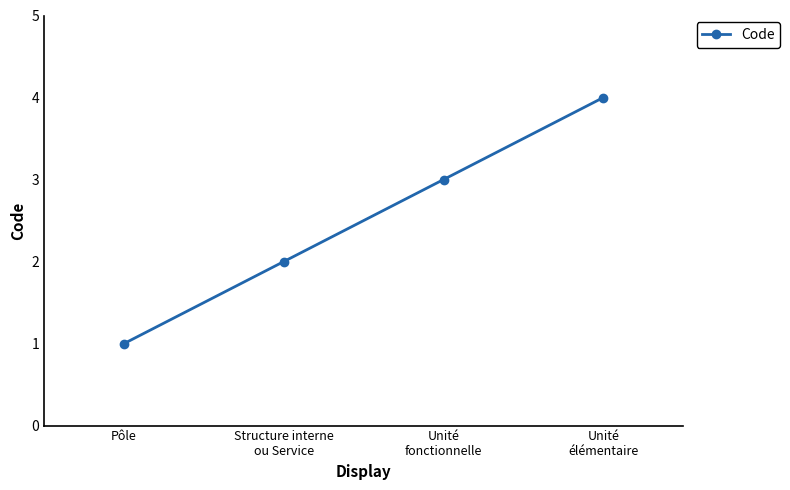

What is the sum of all values?

10